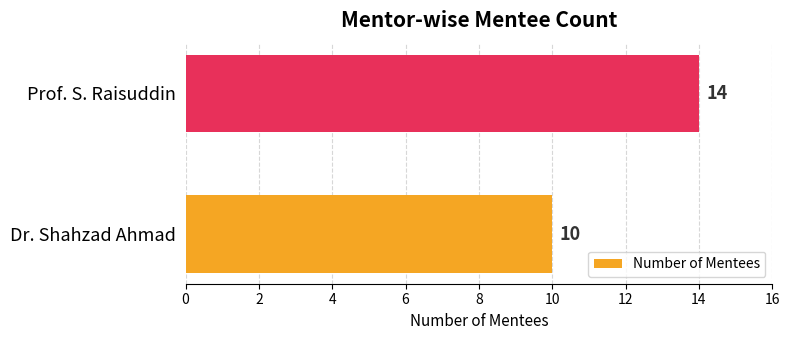

Reading top to bottom, what are all the values shown in this chart?

Prof. S. Raisuddin=14	Dr. Shahzad Ahmad=10